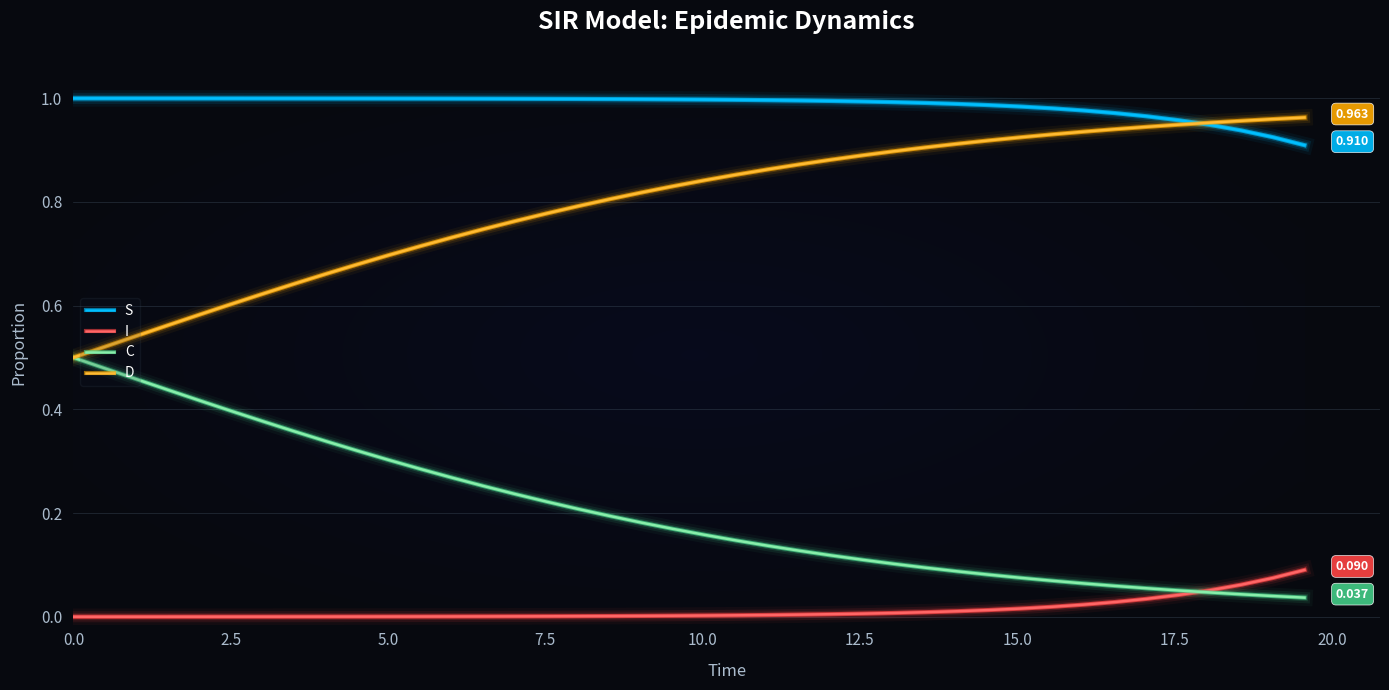

Rank the series by their average value, from lowest to highest.

I, C, D, S